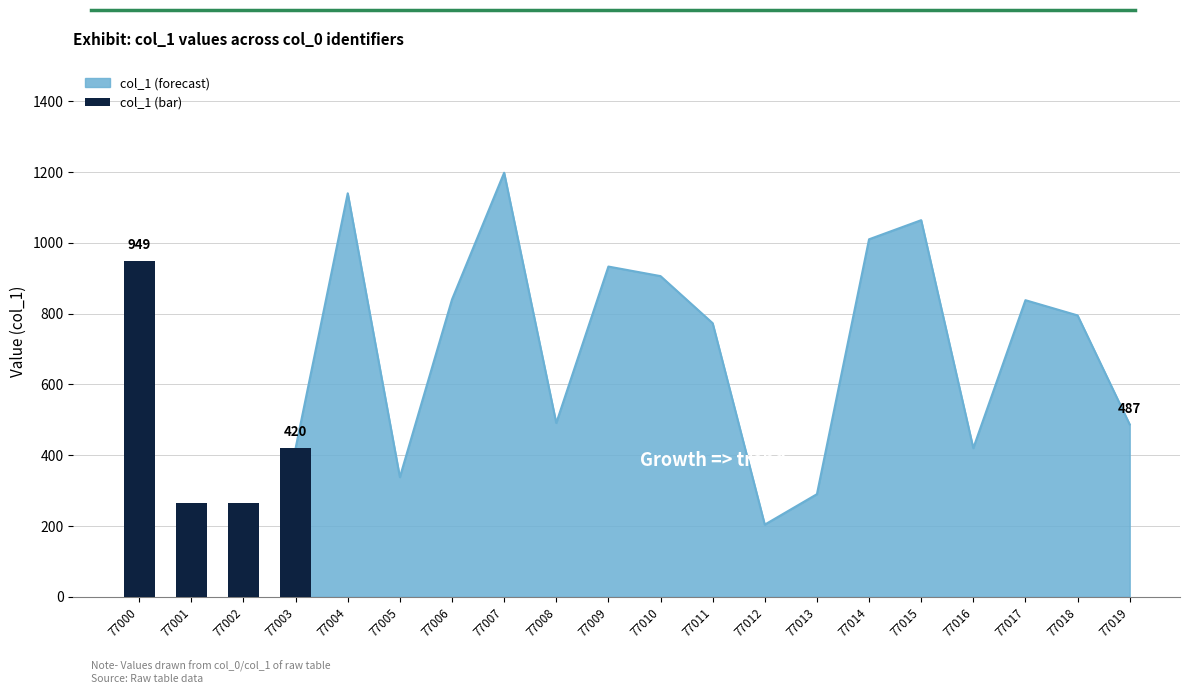

Which has a higher value, 77004 or 77013?

77004